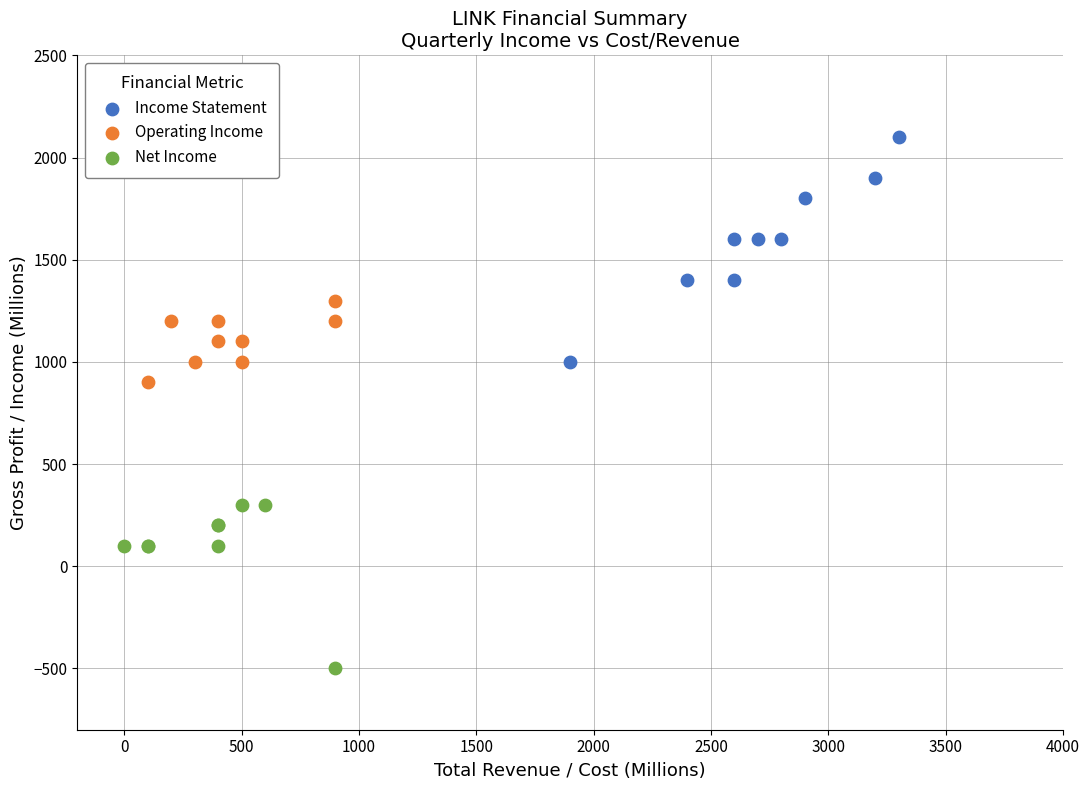

Which series contains the highest Y value?

Income Statement